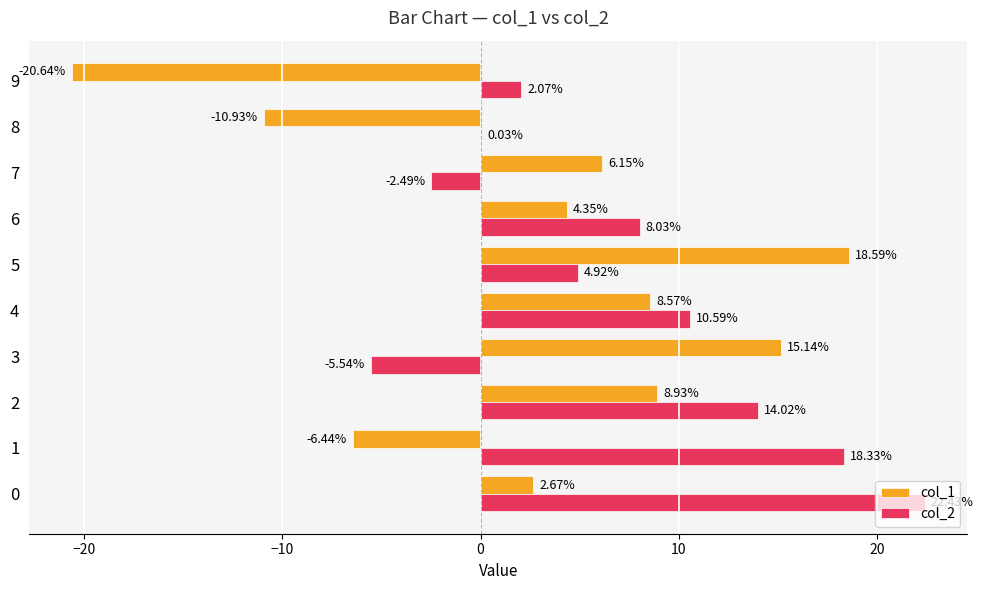

What are all the series names shown in the legend?

col_1, col_2